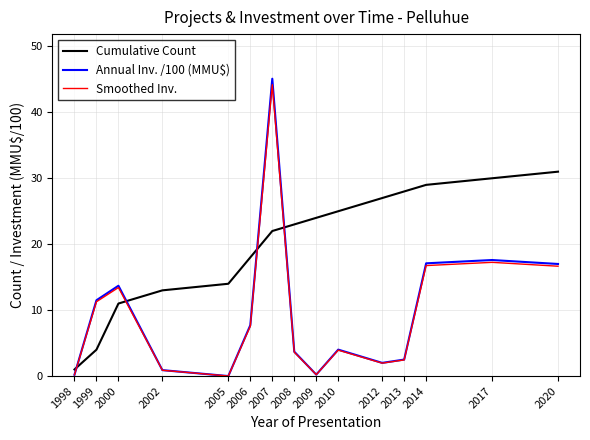

Is it true that Annual Inv. /100 (MMU$) equals 2.5 at 2013?

True